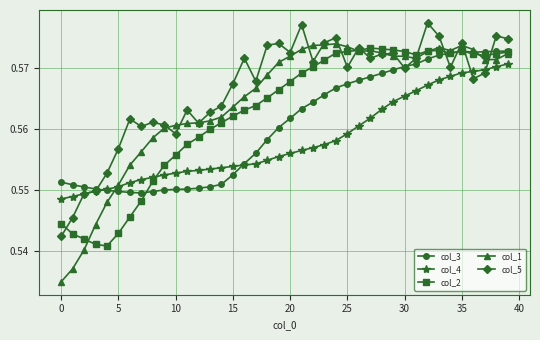

True or false: col_2 and col_3 cross at least once.

True